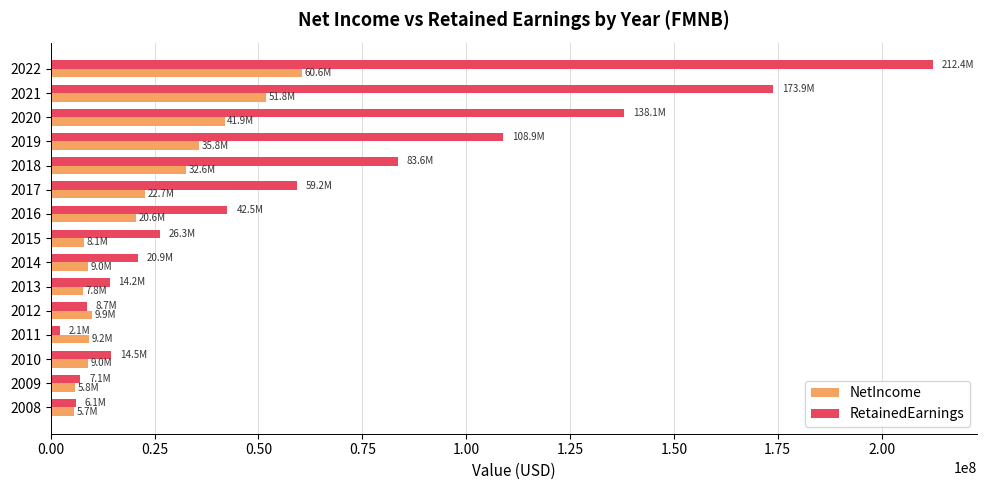

What are all the series names shown in the legend?

NetIncome, RetainedEarnings